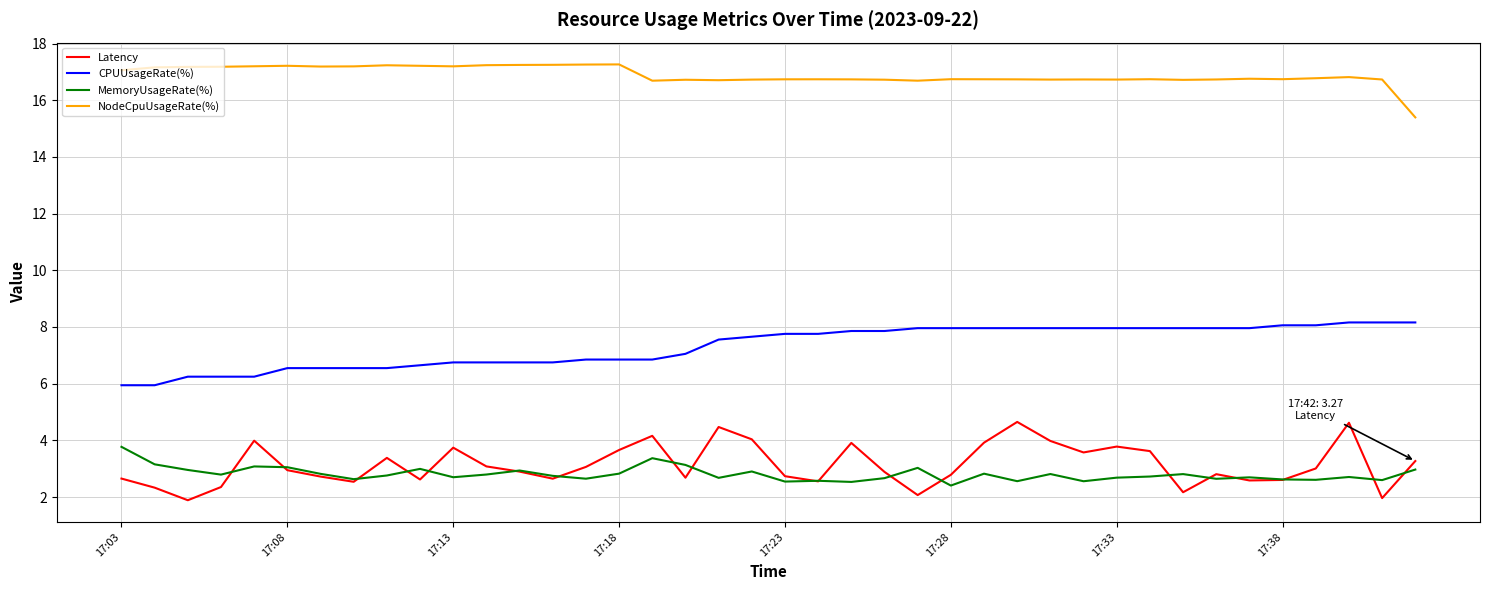

What are all the series names shown in the legend?

Latency, CPUUsageRate(%), MemoryUsageRate(%), NodeCpuUsageRate(%)